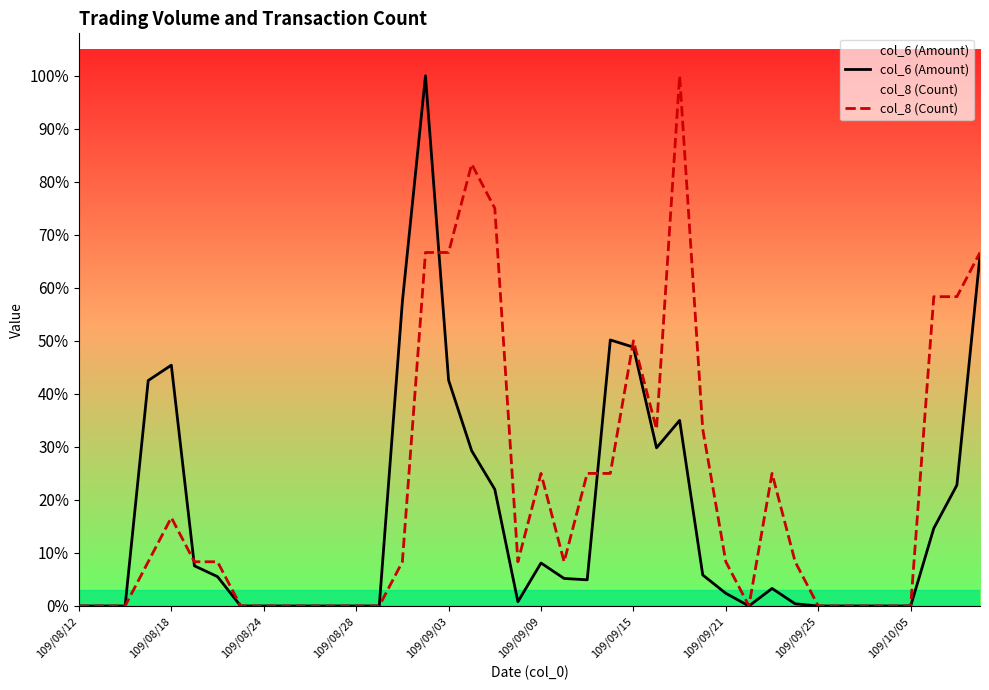

How many intersections are there between col_6 (Amount) and col_8 (Count)?

4